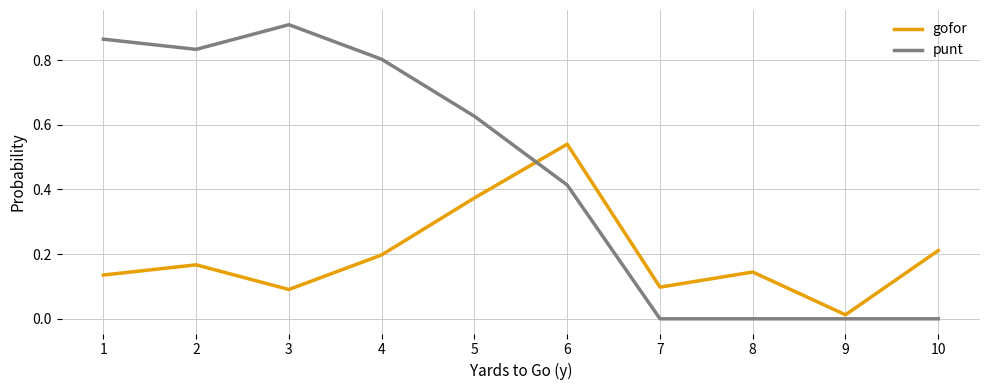

Rank the series by their average value, from lowest to highest.

gofor, punt